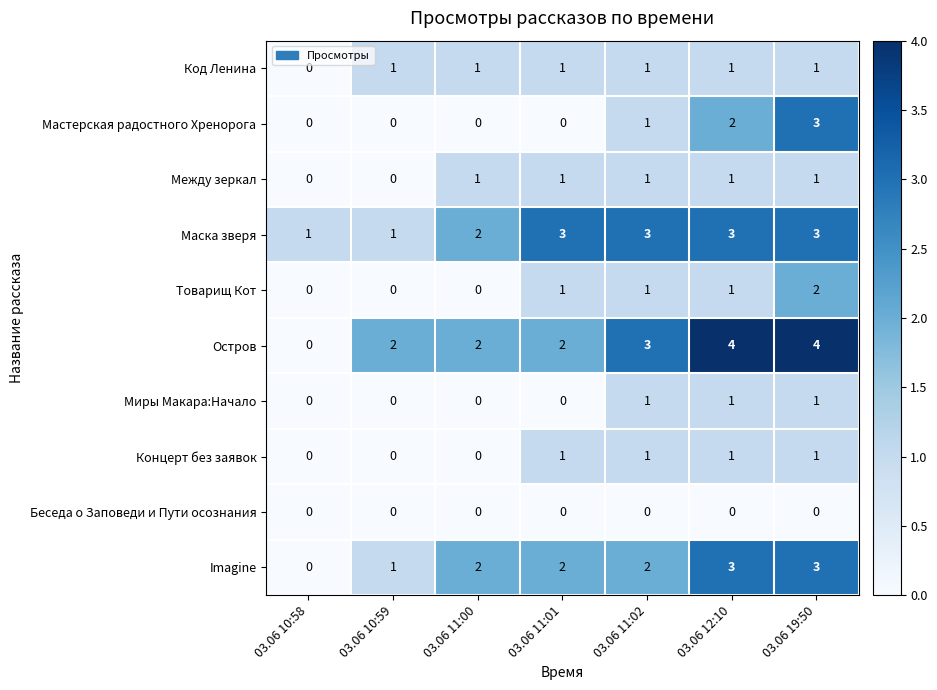

What value does the Остров series have at 03.06 11:02?

3